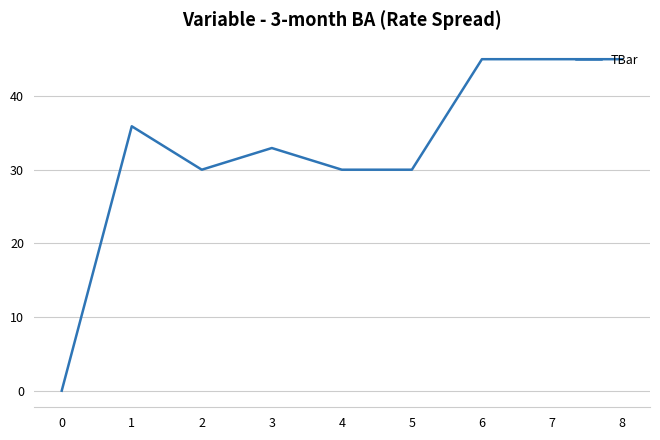

How many distinct data groups are displayed?

1